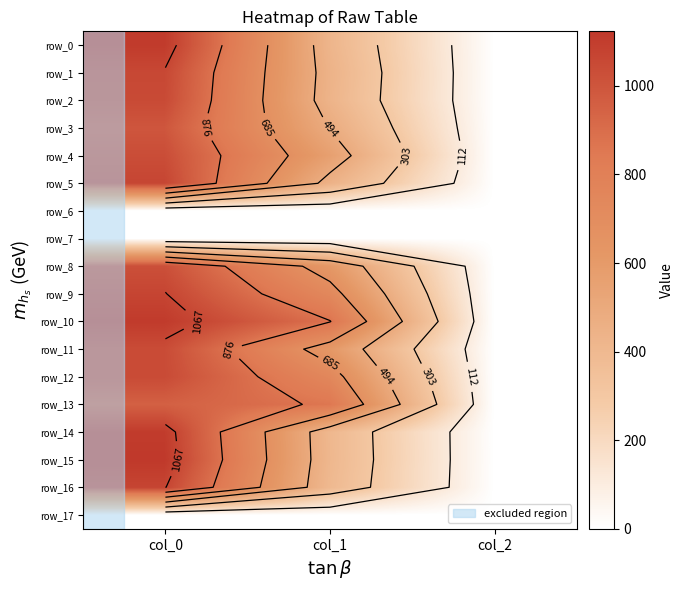

Which category has the lowest value in the row_4 series?

col_2